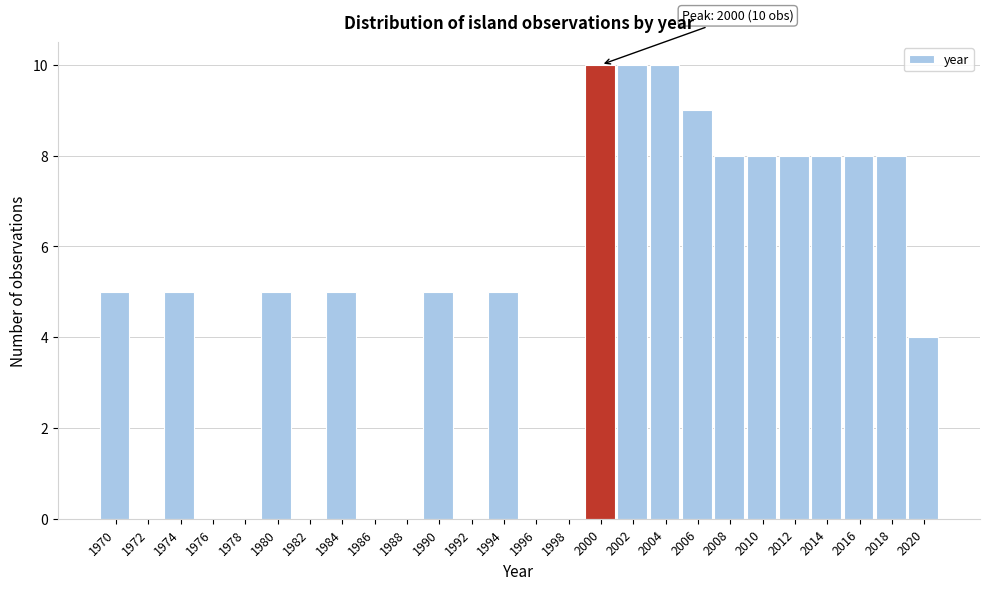

Reading right to left, what are all the values shown in this chart?

2020=4	2018=8	2016=8	2014=8	2012=8	2010=8	2008=8	2006=9	2004=10	2002=10	2000=10	1998=0	1996=0	1994=5	1992=0	1990=5	1988=0	1986=0	1984=5	1982=0	1980=5	1978=0	1976=0	1974=5	1972=0	1970=5